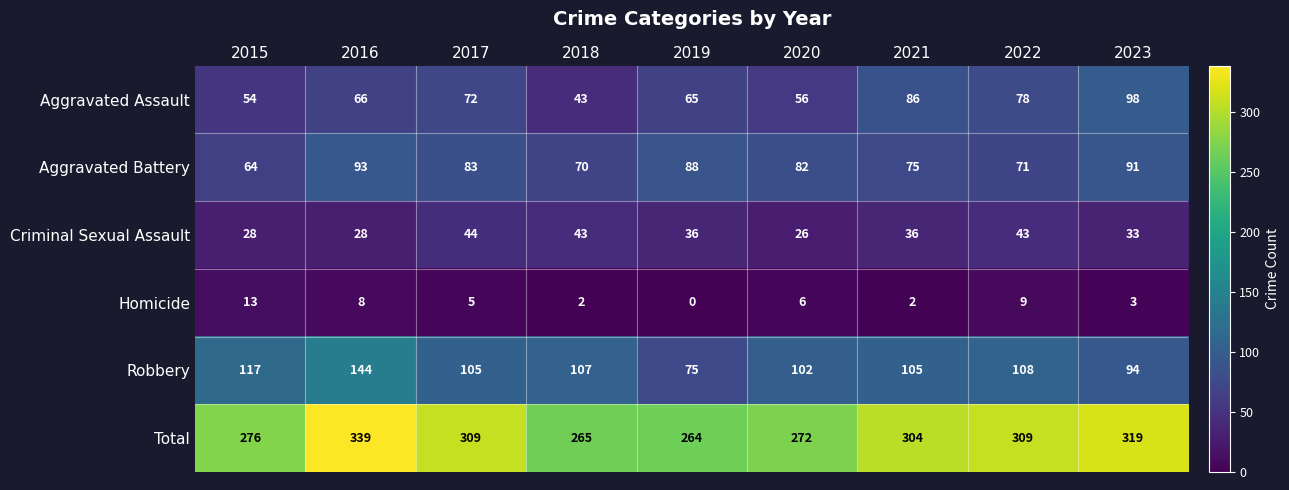

The value of Robbery at 2020 is 102. True or false?

True